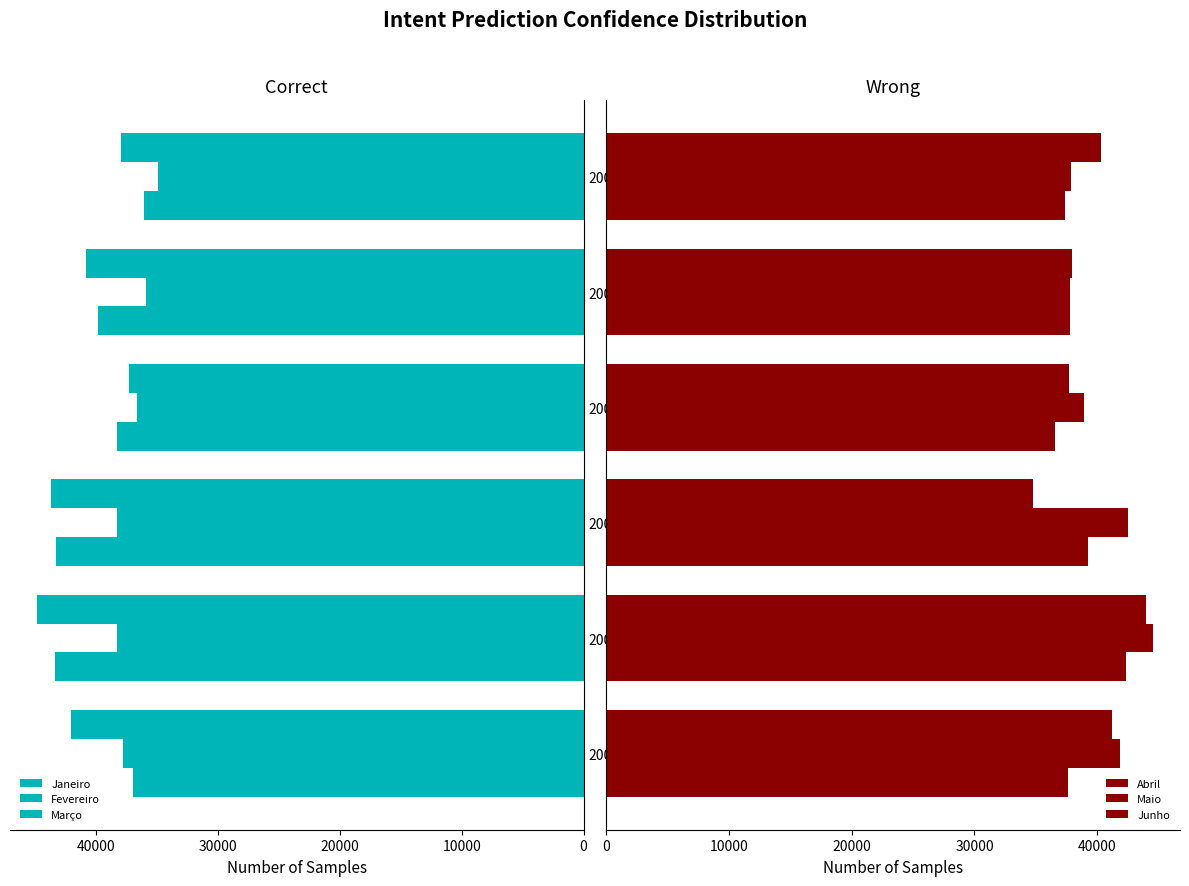

The value of Maio at 2001 is 22940.8. True or false?

False